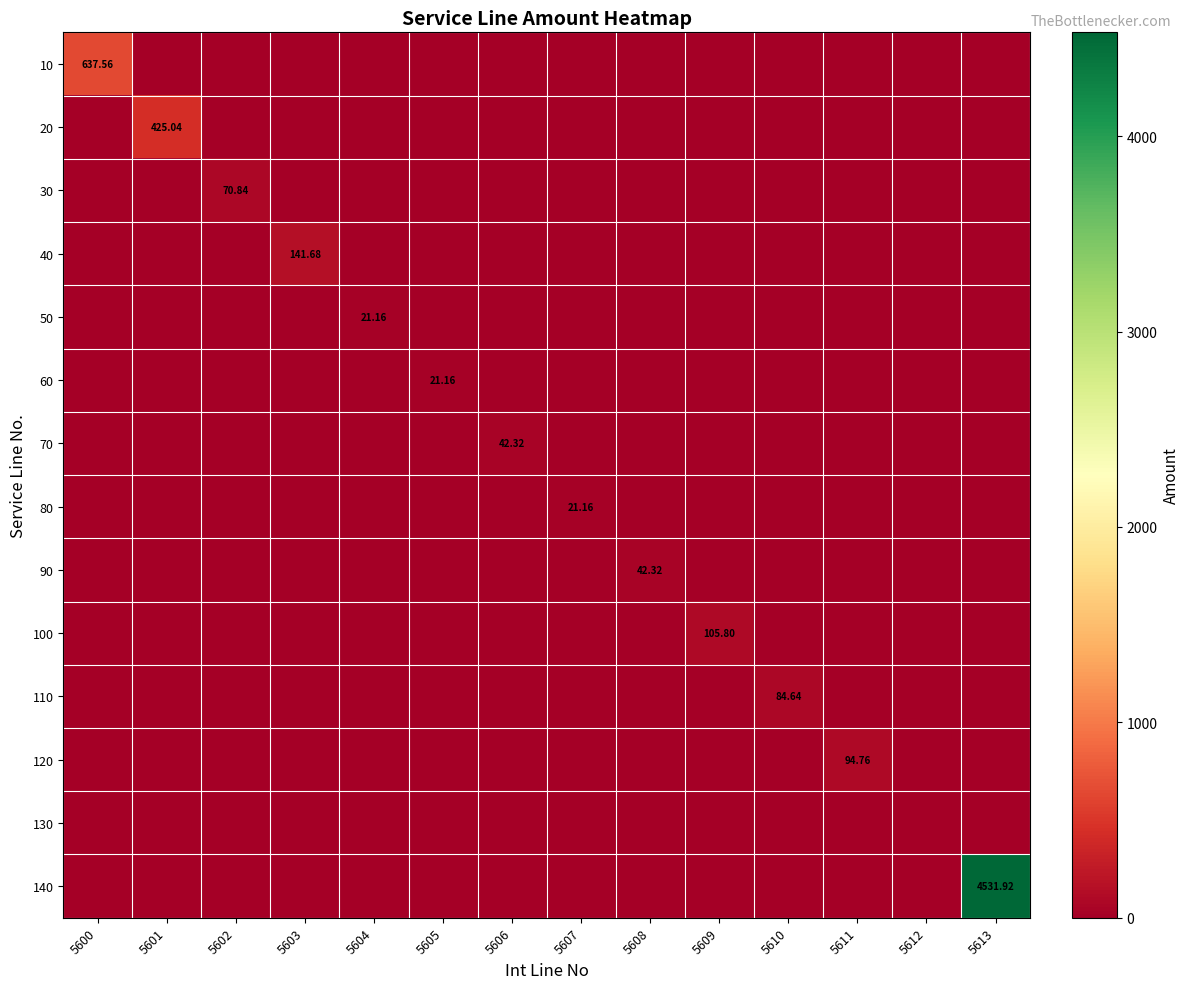

True or false: 80 has a value of 9.0 at 5608.

False